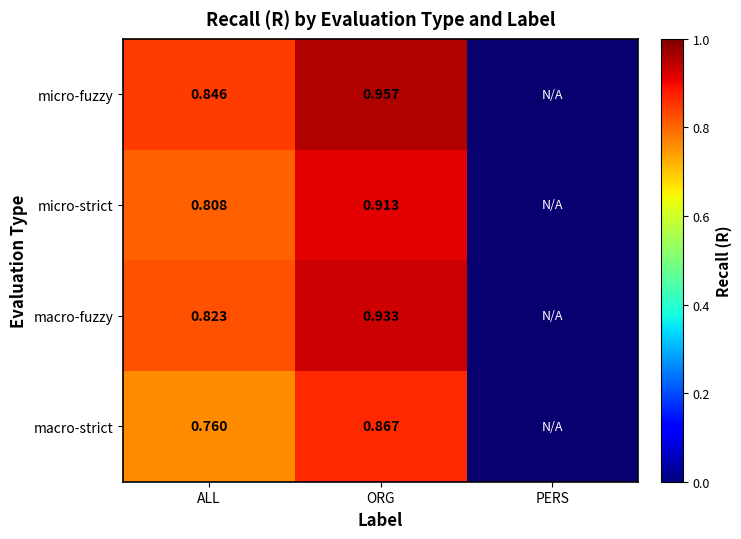

Count the number of categories in the chart.

3